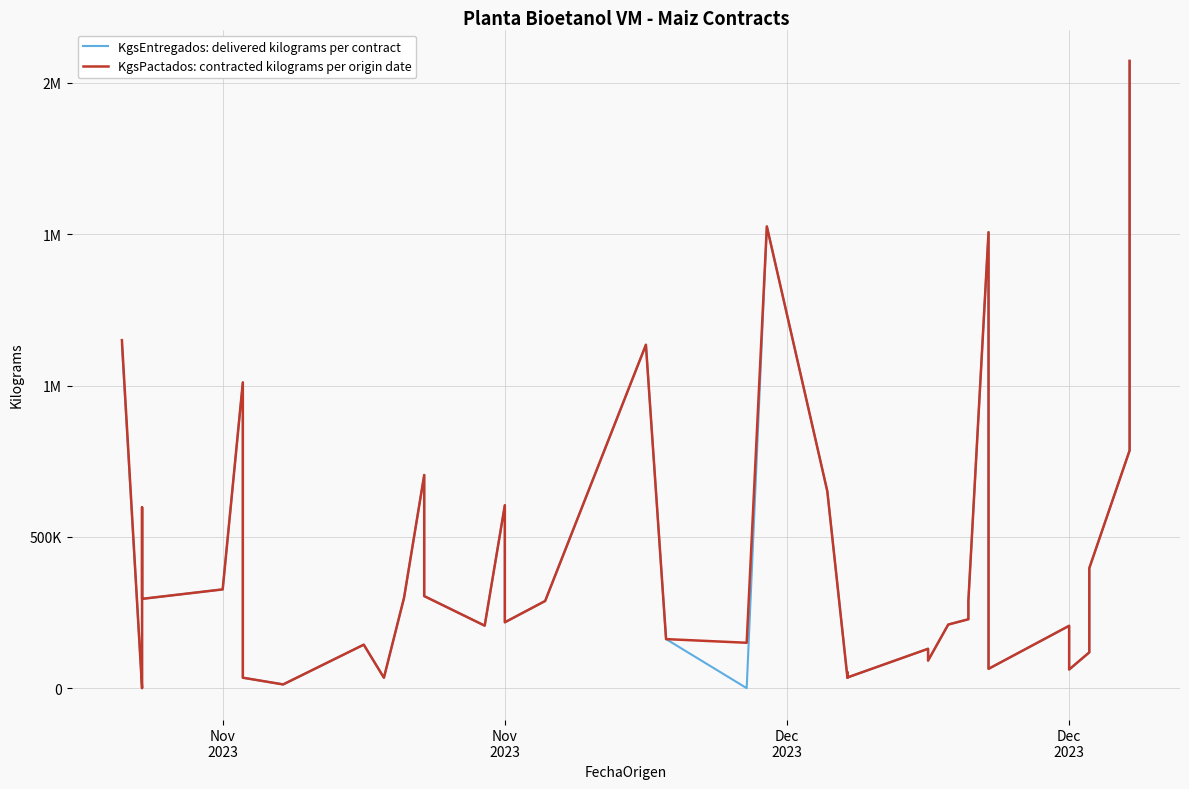

Is this an area chart (filled region under the line)?

No